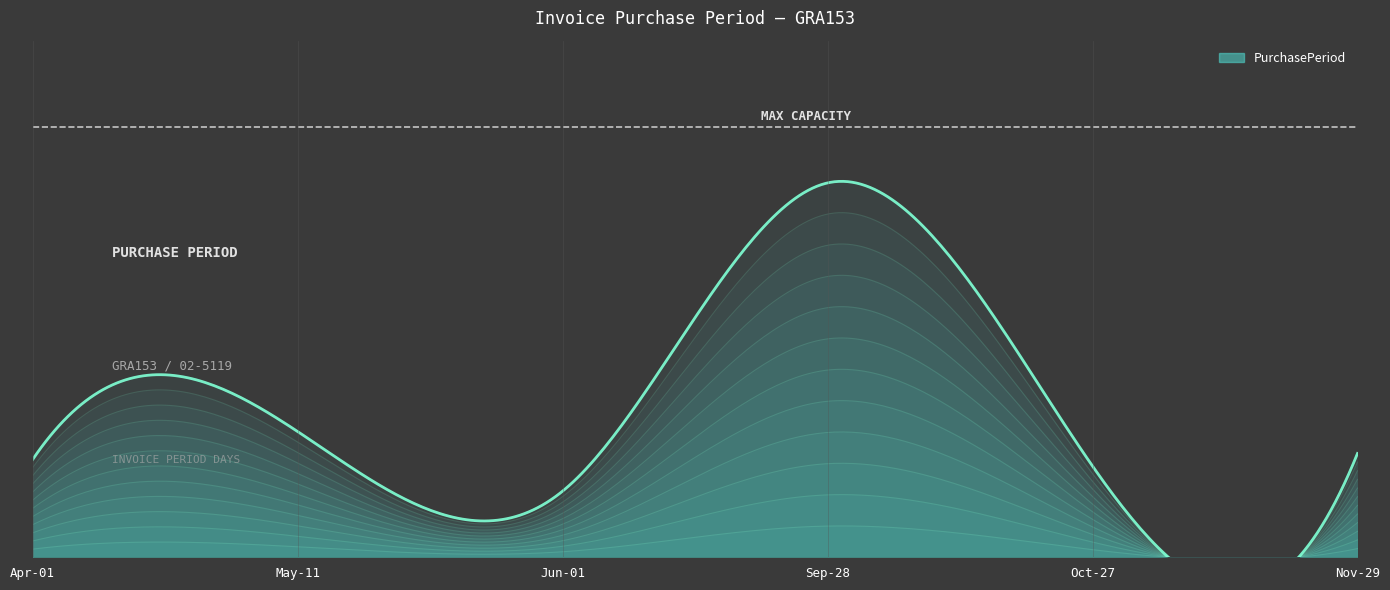

What is the label of the 6th point from the left?

2016-11-29